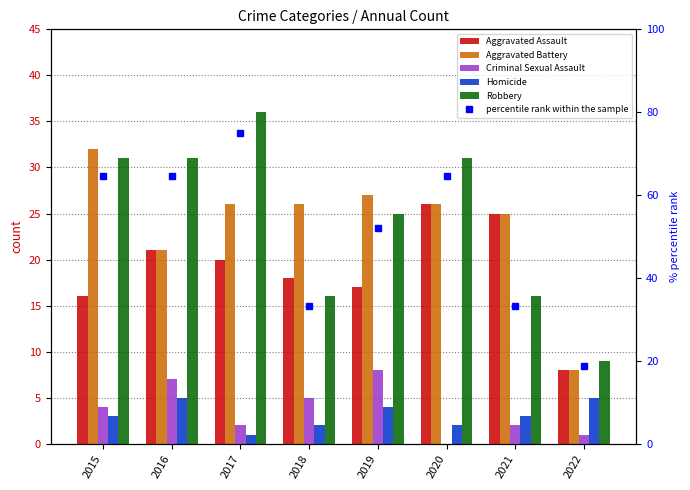

Reading left to right, extract all data points from this chart.

Aggravated Assault: 2015=16.0	2016=21.0	2017=20.0	2018=18.0	2019=17.0	2020=26.0	2021=25.0	2022=8.0
Aggravated Battery: 2015=32.0	2016=21.0	2017=26.0	2018=26.0	2019=27.0	2020=26.0	2021=25.0	2022=8.0
Criminal Sexual Assault: 2015=4.0	2016=7.0	2017=2.0	2018=5.0	2019=8.0	2020=0.0	2021=2.0	2022=1.0
Homicide: 2015=3.0	2016=5.0	2017=1.0	2018=2.0	2019=4.0	2020=2.0	2021=3.0	2022=5.0
Robbery: 2015=31.0	2016=31.0	2017=36.0	2018=16.0	2019=25.0	2020=31.0	2021=16.0	2022=9.0
percentile rank within the sample: 2015=64.6	2016=64.6	2017=75.0	2018=33.3	2019=52.1	2020=64.6	2021=33.3	2022=18.8